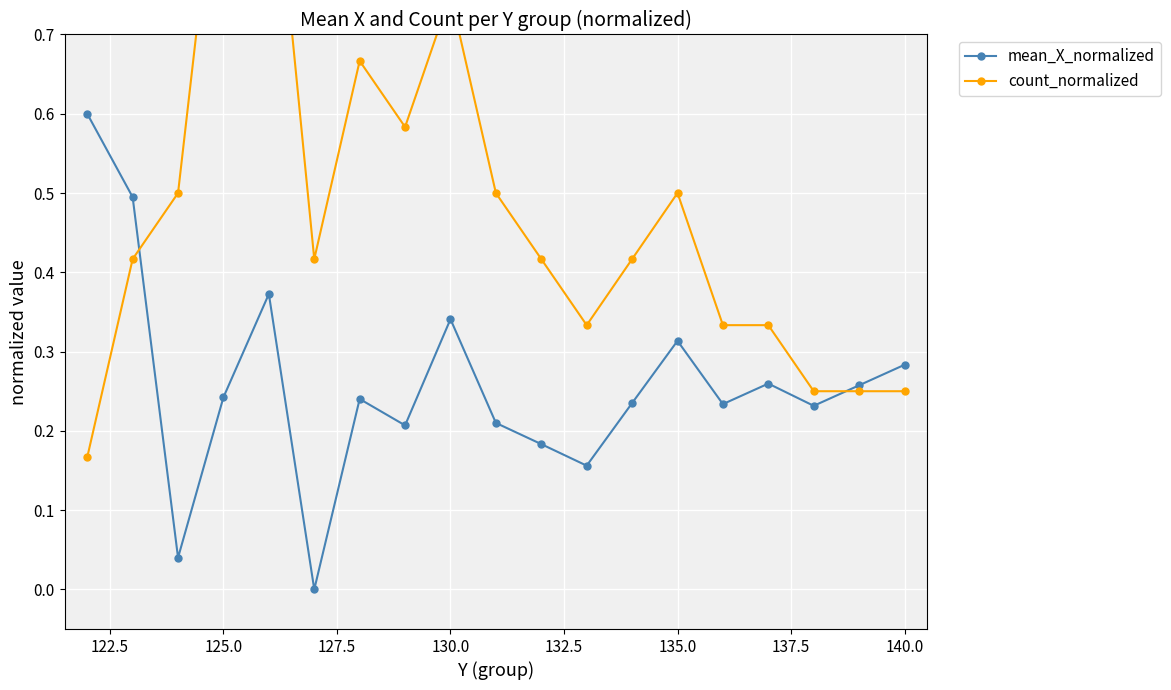

Which series has the widest spread of values?

count_normalized